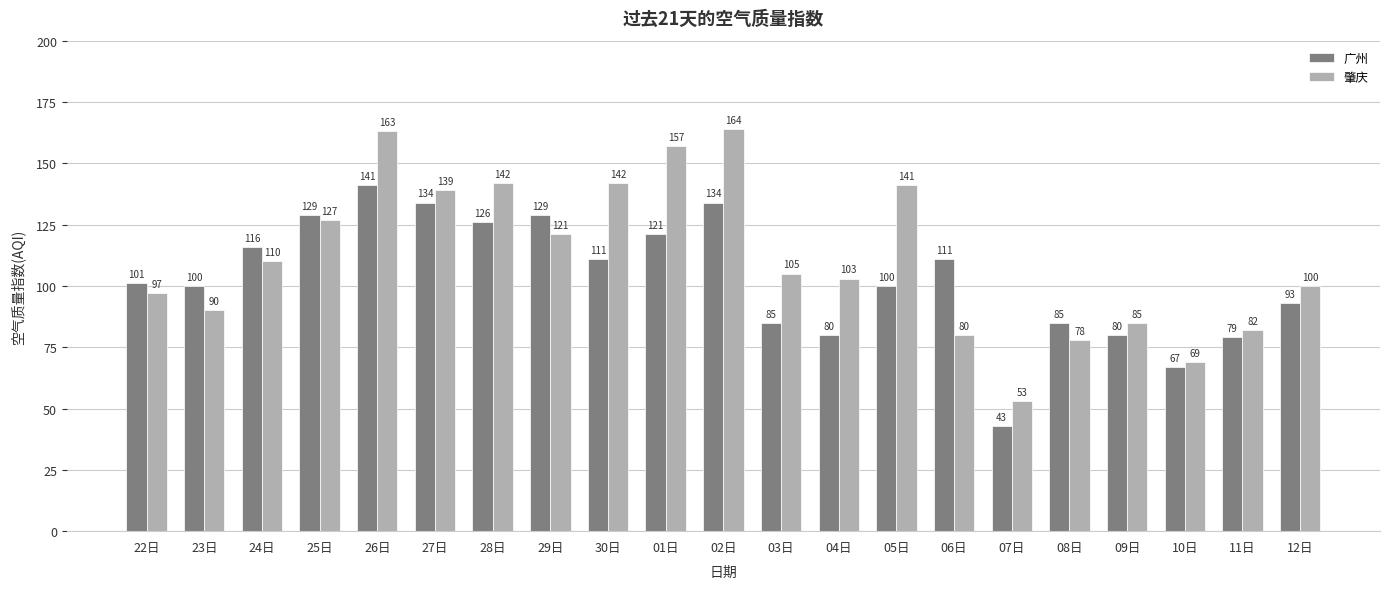

At how many categories does at least one series exceed 113?

10